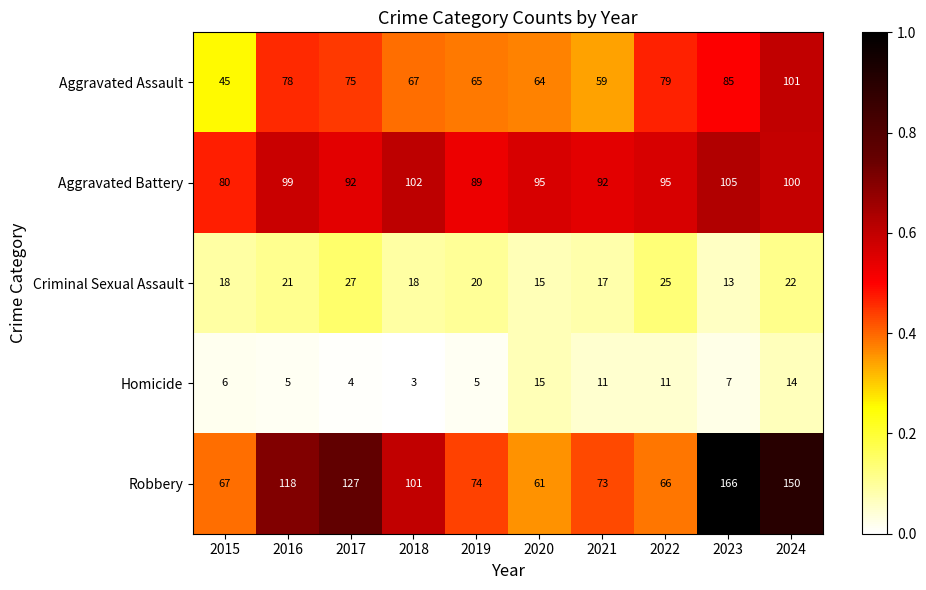

What is the maximum value shown in the chart?

166